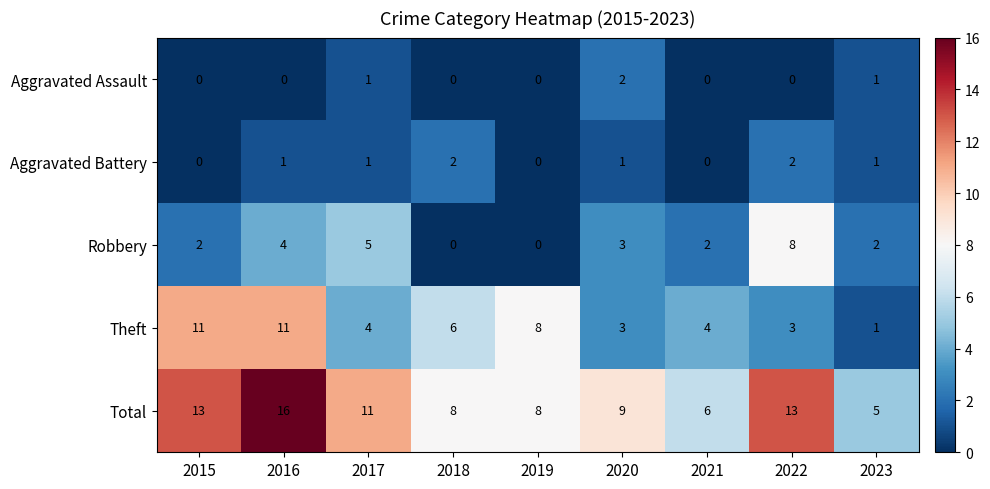

What is the difference between the maximum and minimum values in the Theft series?

10